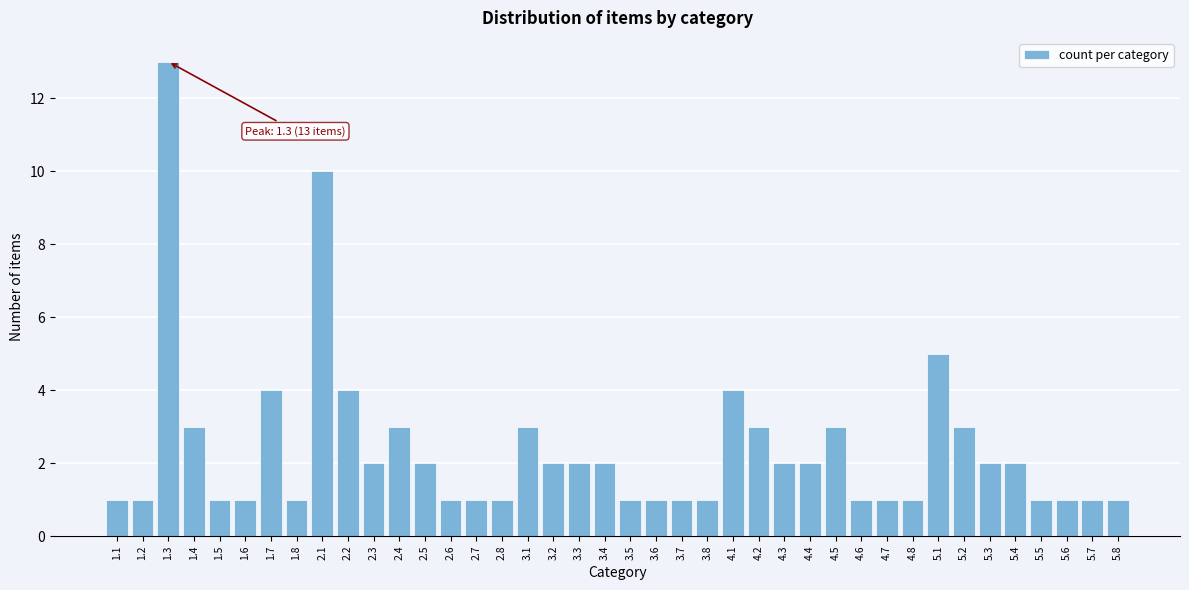

What is the sum of all values?

95